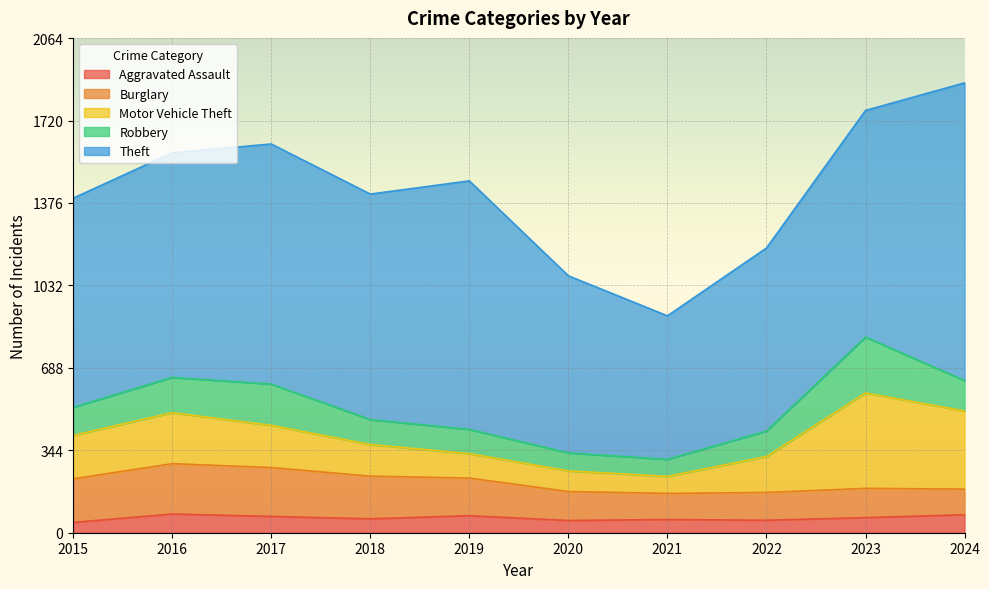

True or false: Robbery and Aggravated Assault cross at least once.

False